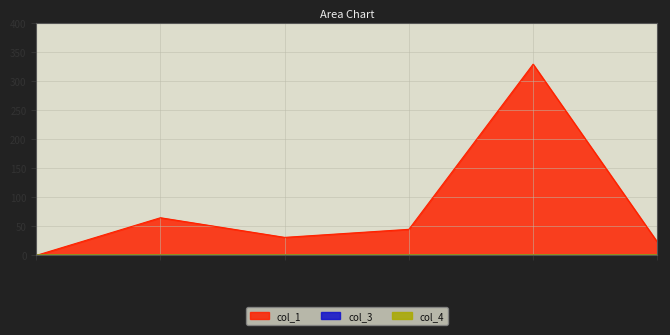

How many data points in col_1 are less than 44?

3